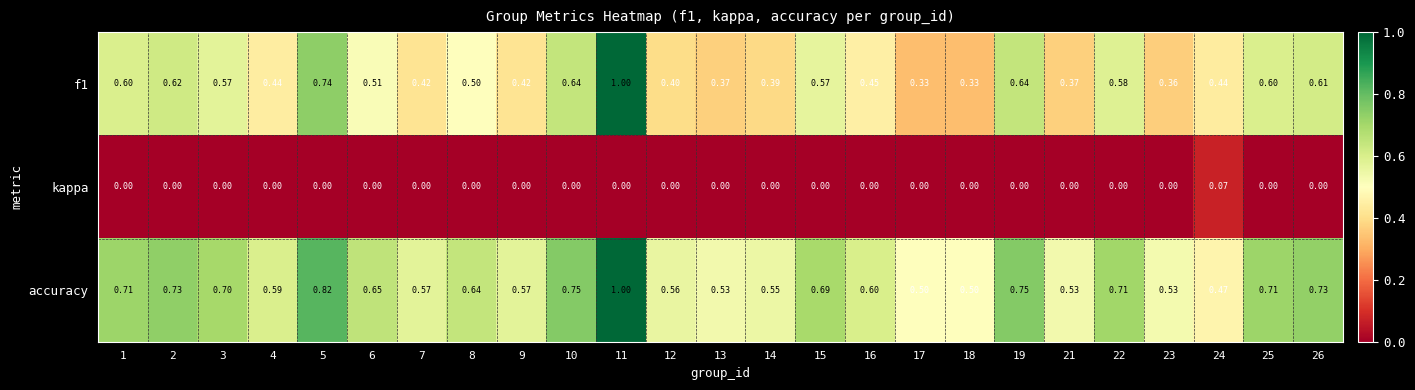

Which series has the largest range (max minus min)?

f1